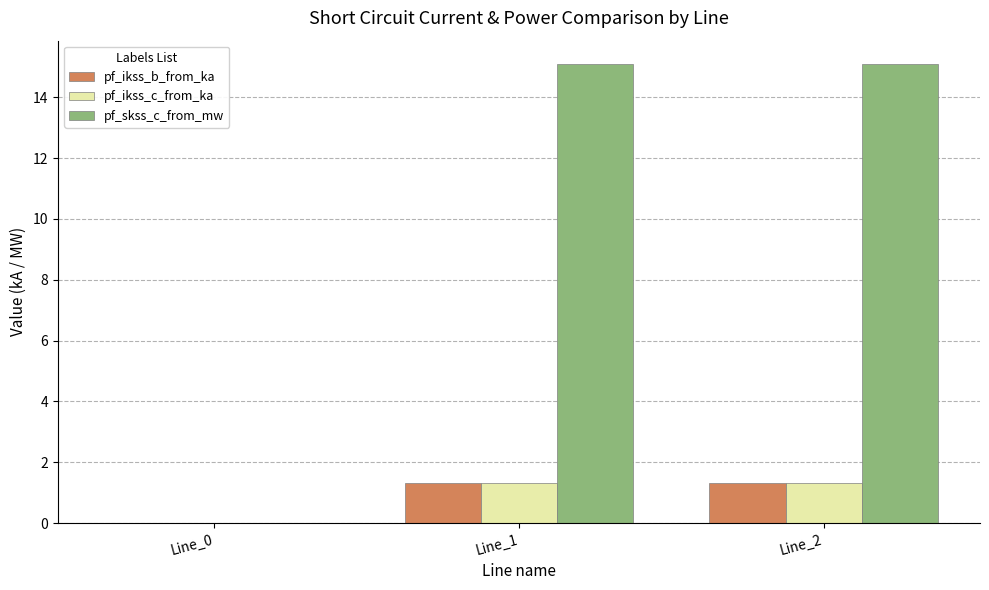

Which series has the largest total across all categories?

pf_skss_c_from_mw